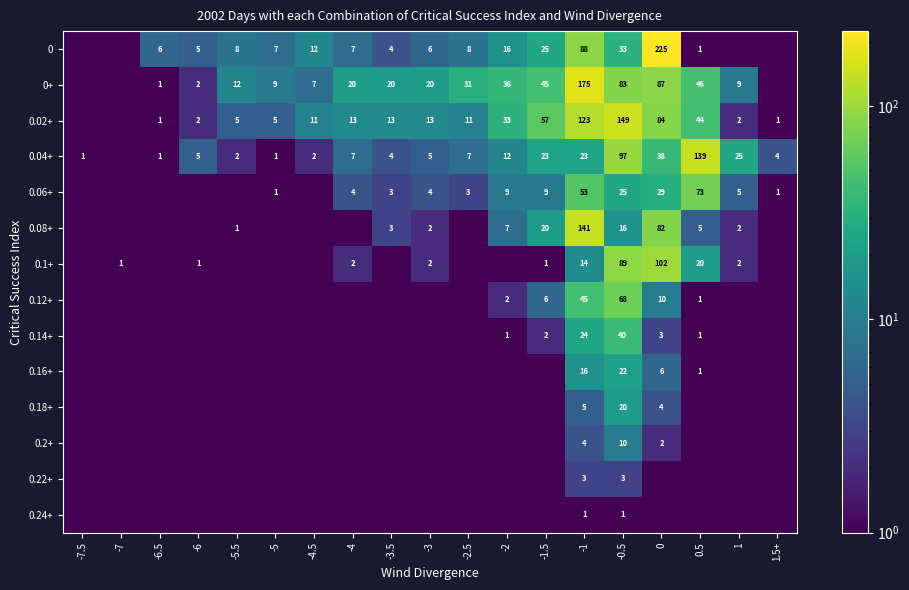

What is the sum of the 0 values at 0.5 and -1?

89.0